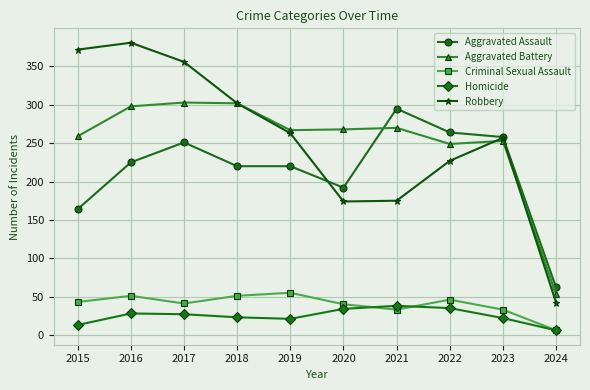

How many lines are shown in the chart?

5